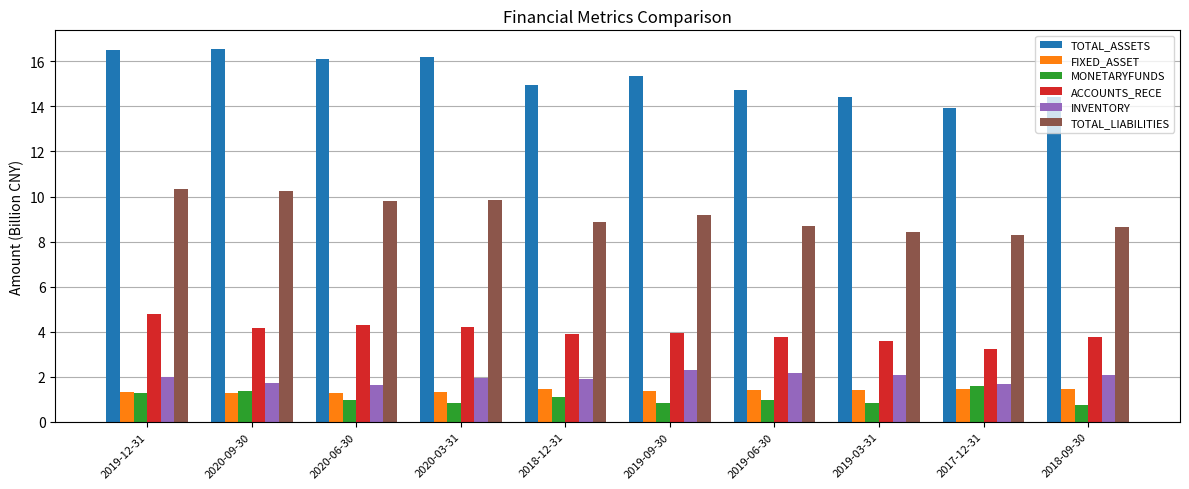

At how many categories does at least one series exceed 1?

10